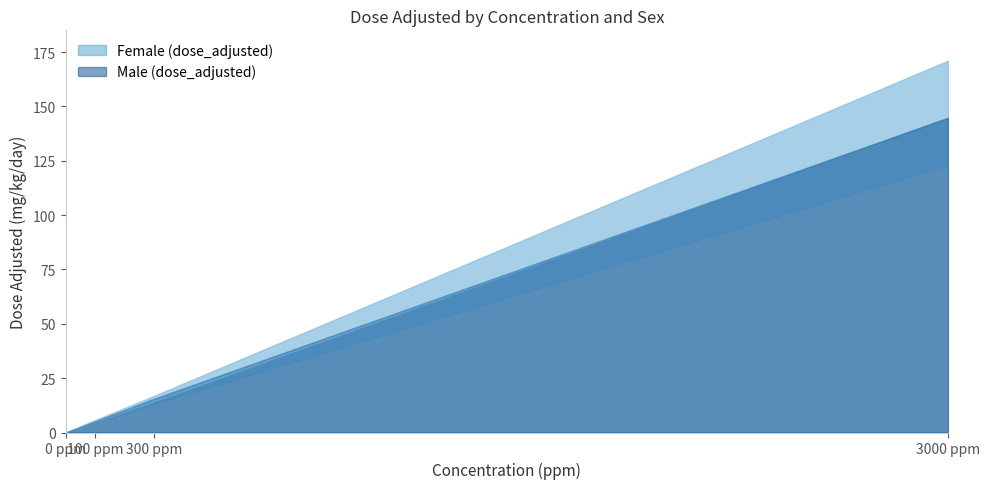

Which label corresponds to the smallest value in the chart?

0 ppm